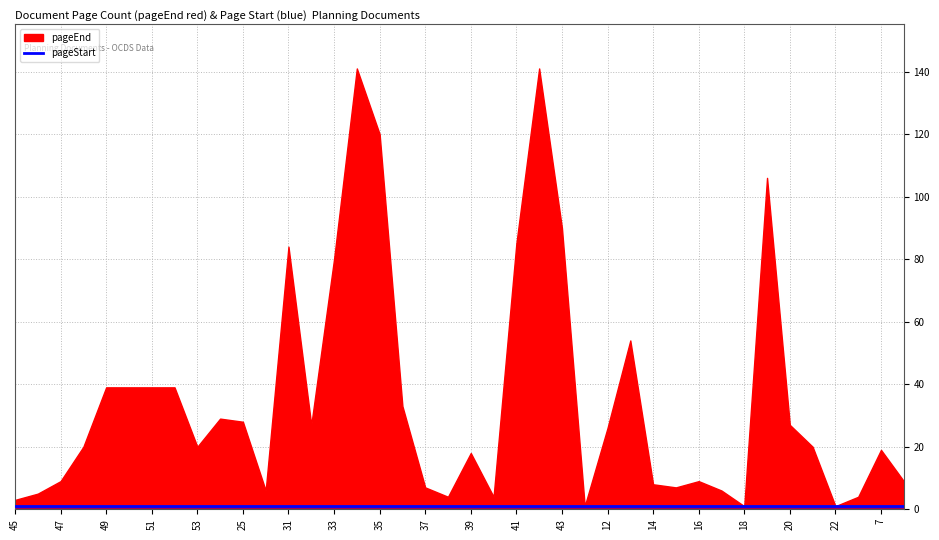

Is it true that pageStart equals 1 at 32?

True